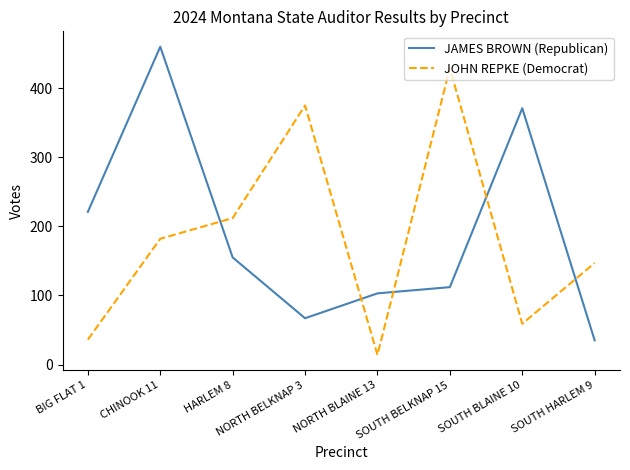

Does the chart have visible grid lines?

No